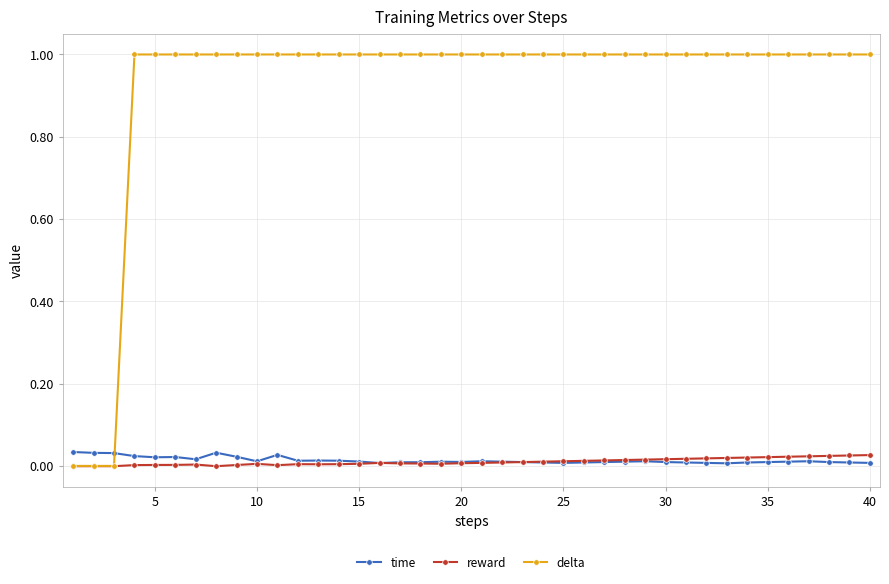

How many lines are shown in the chart?

3